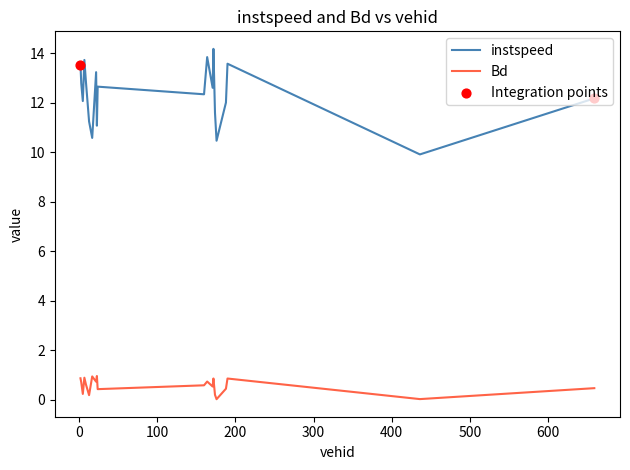

List the series in order of their peak value, highest first.

instspeed, Bd